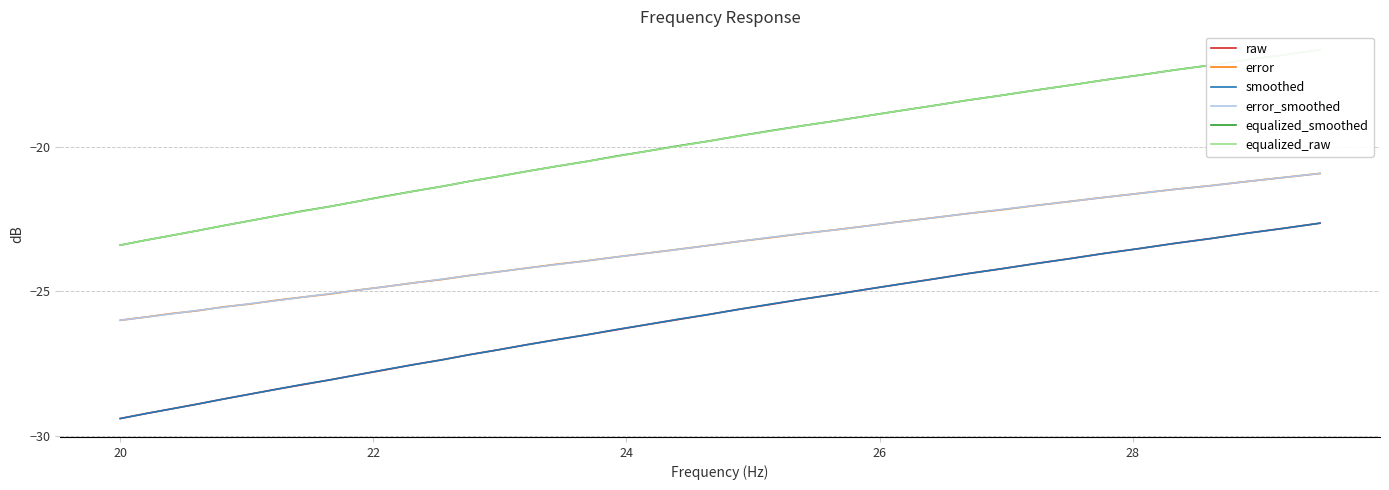

What is the minimum value for smoothed?

-29.4